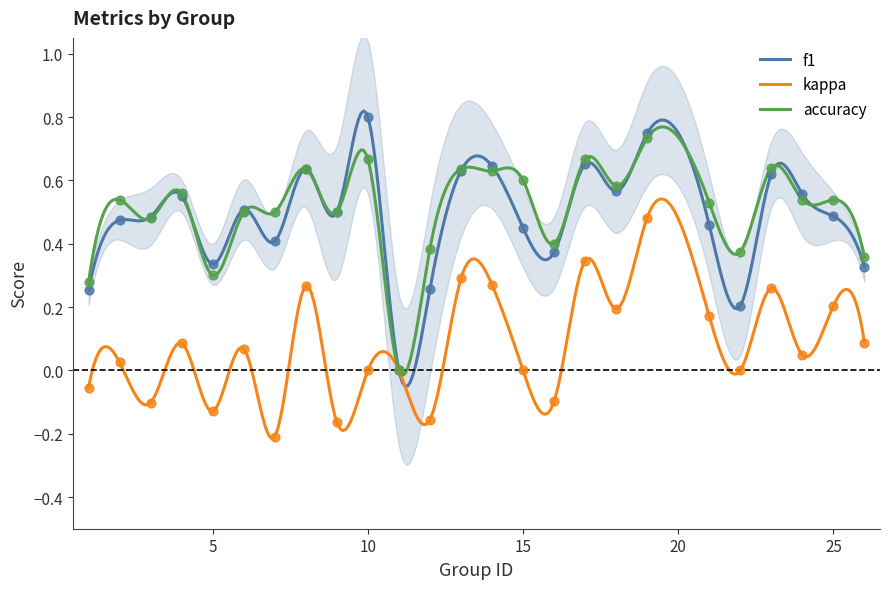

Which series has the largest total across all categories?

accuracy